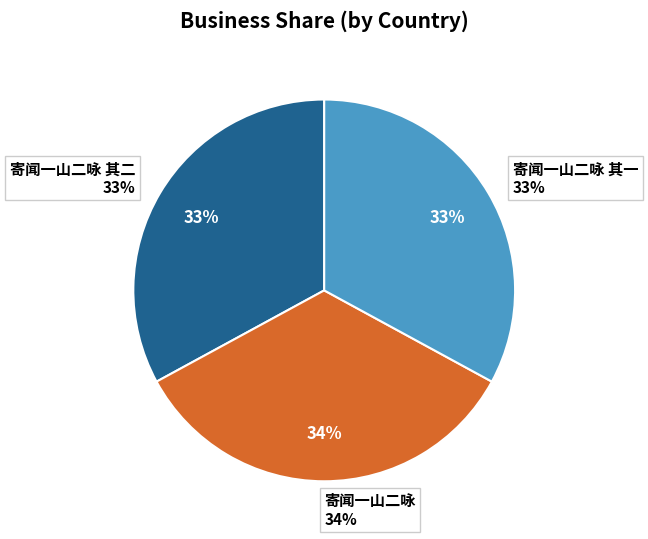

To the nearest percent, what is the average slice percentage?

33%